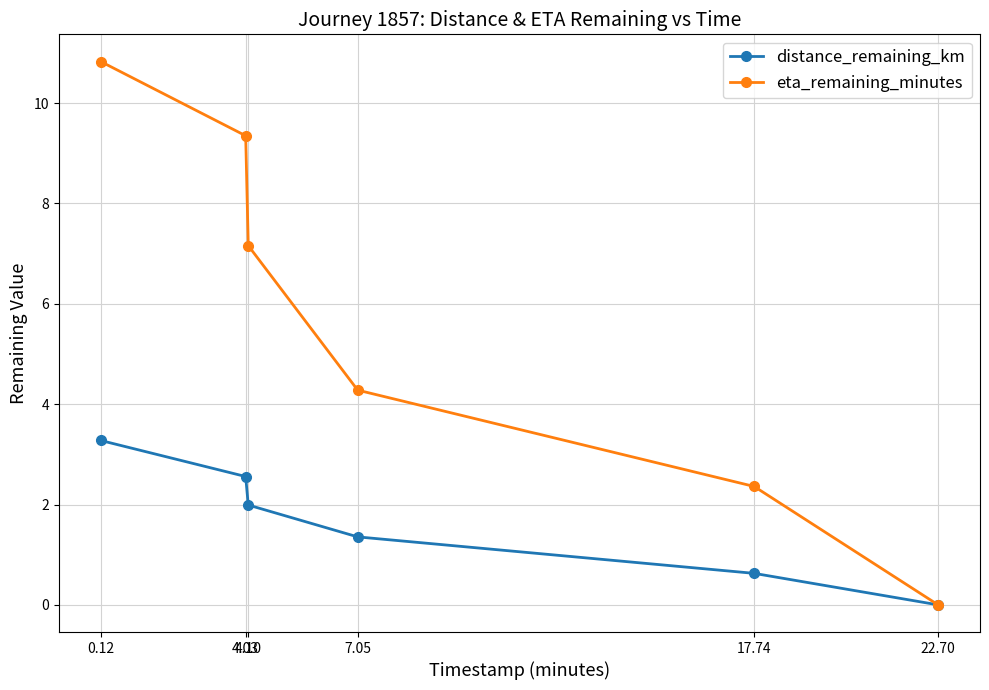

True or false: distance_remaining_km has a value of 2.0 at 4.10.

True